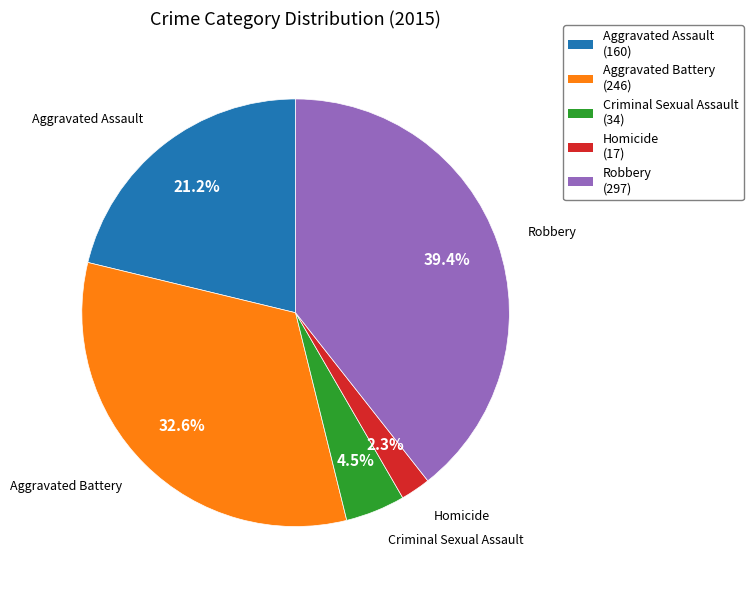

How many slices are in this pie chart?

5